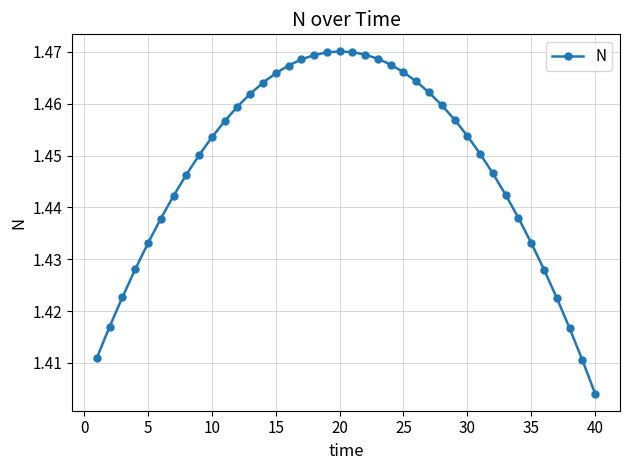

How many values are between 1 and 2?

40